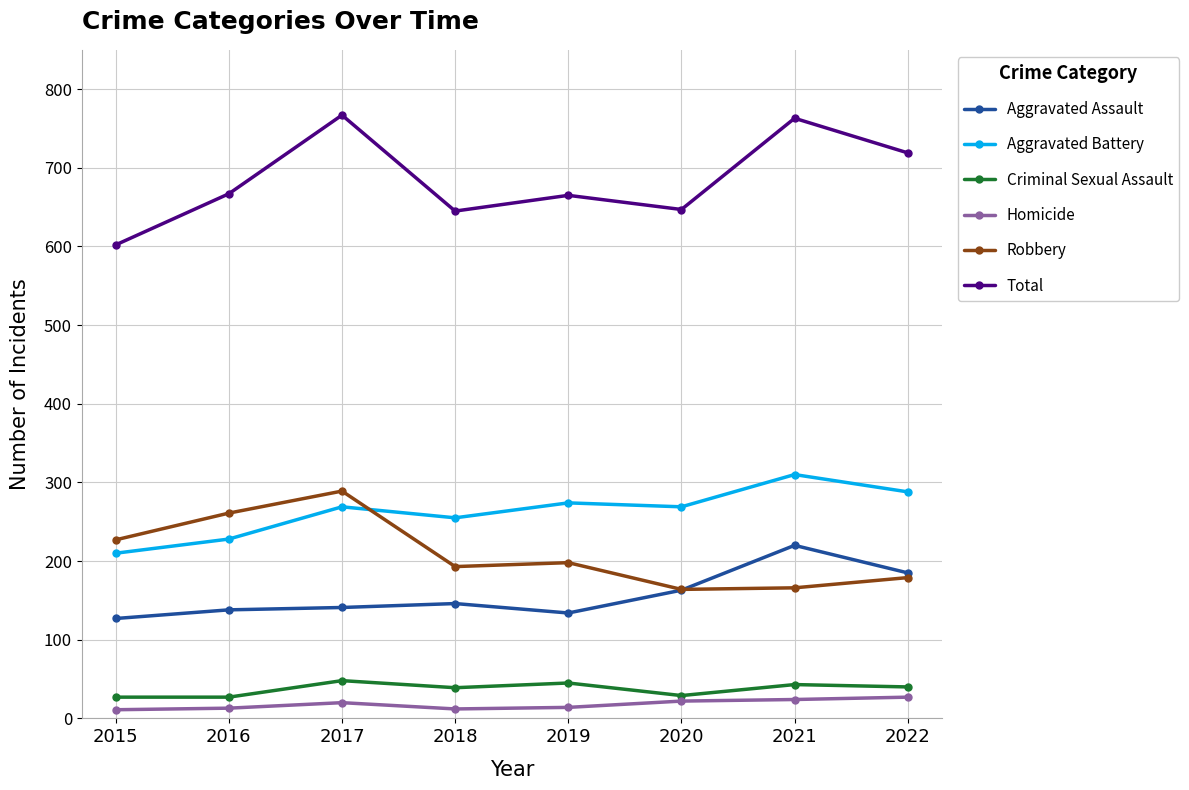

True or false: Homicide and Robbery intersect in this chart.

False